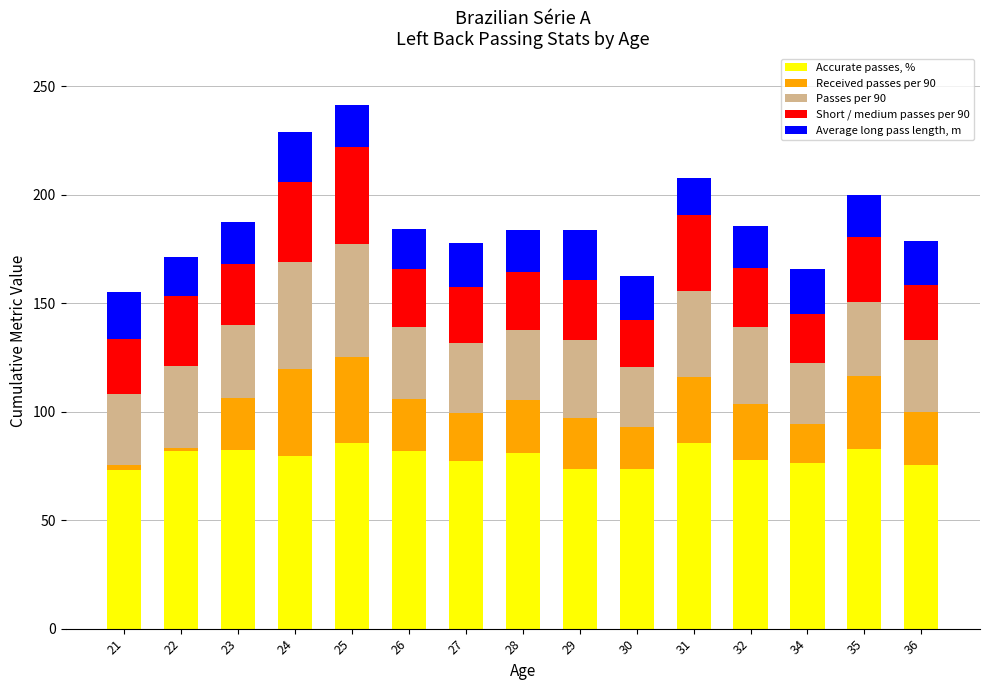

What is the lowest value of the Accurate passes, % series?

73.2